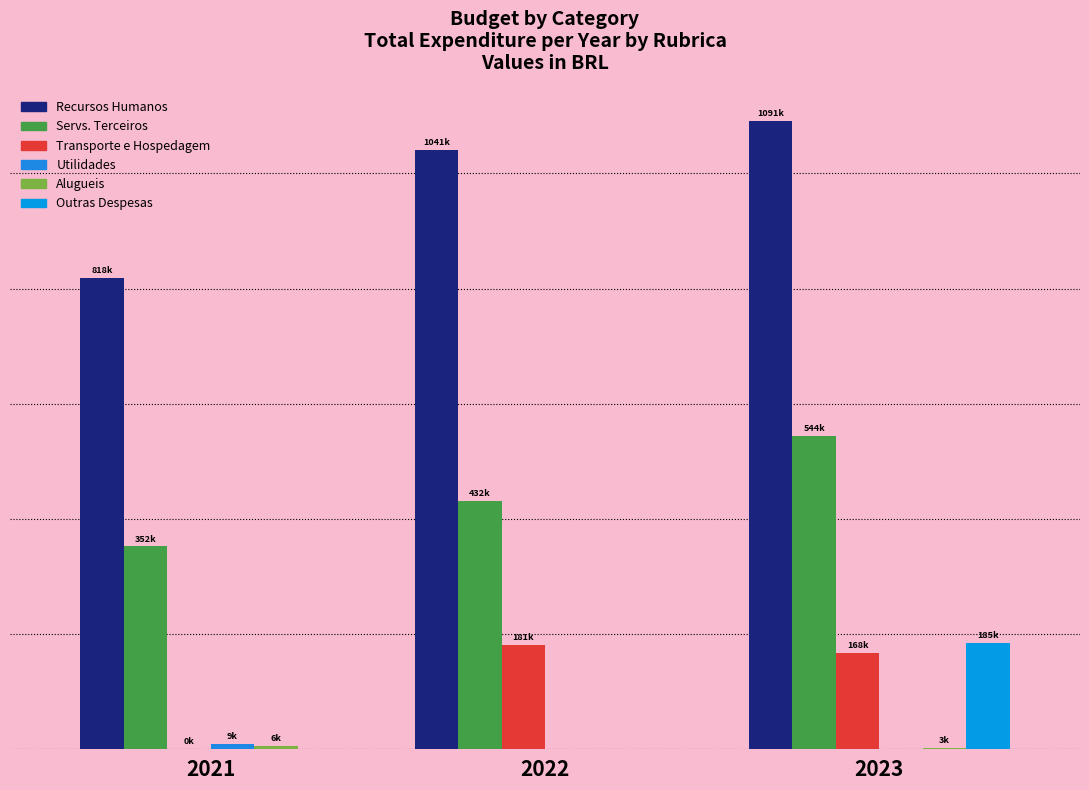

Are the bars horizontal?

No